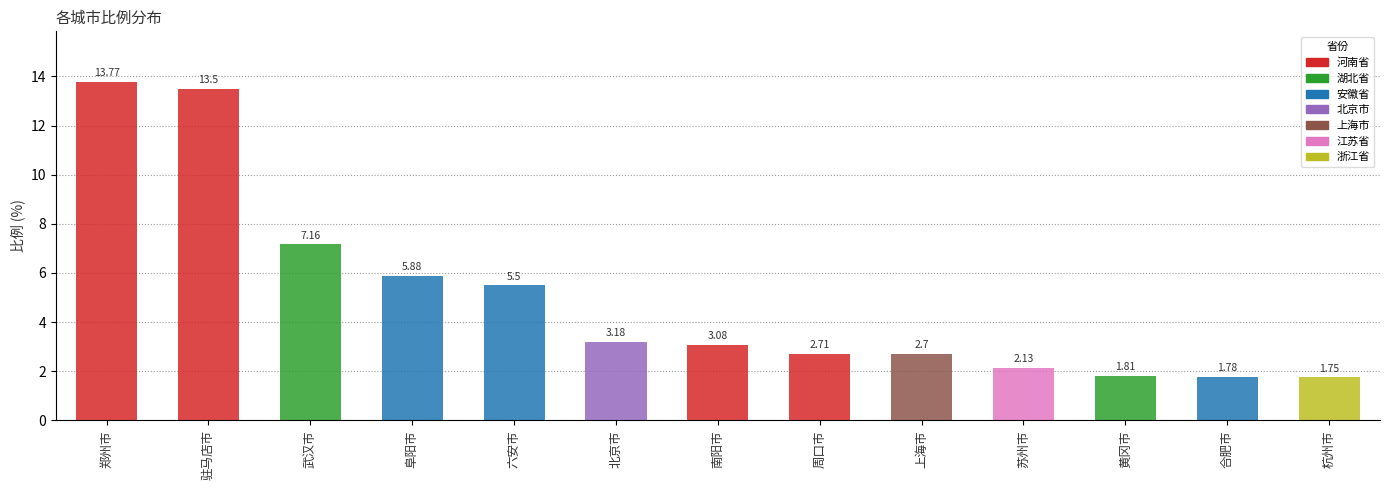

Rank the categories by value from highest to lowest.

郑州市, 驻马店市, 武汉市, 阜阳市, 六安市, 北京市, 南阳市, 周口市, 上海市, 苏州市, 黄冈市, 合肥市, 杭州市